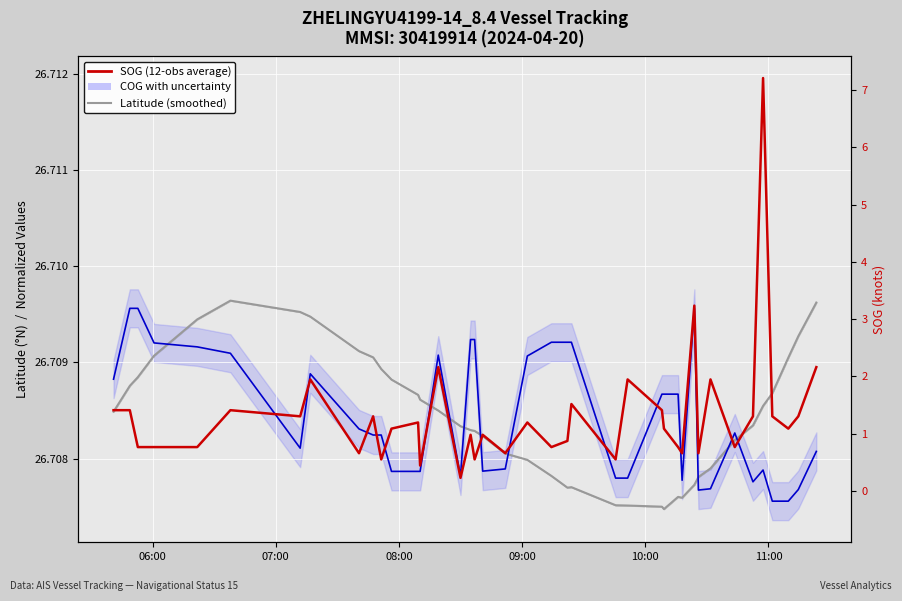

In Latitude (deg), how many points are lower than both neighbors (excluding endpoints)?

3